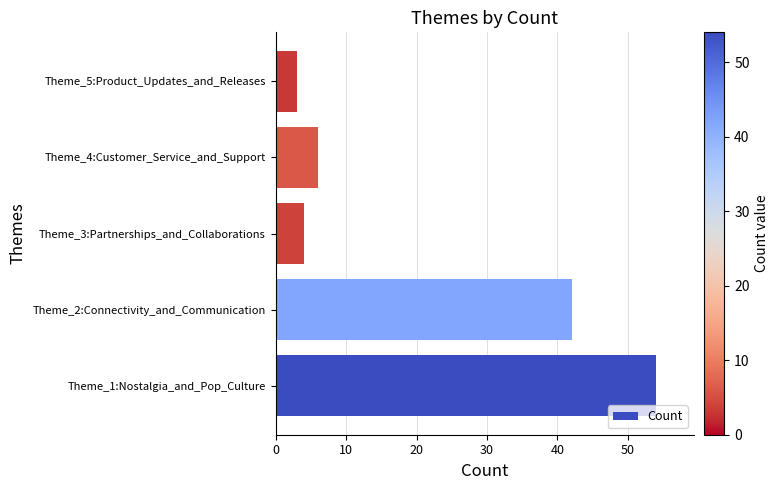

What is the change in value from Theme_1:Nostalgia_and_Pop_Culture to Theme_5:Product_Updates_and_Releases?

-51